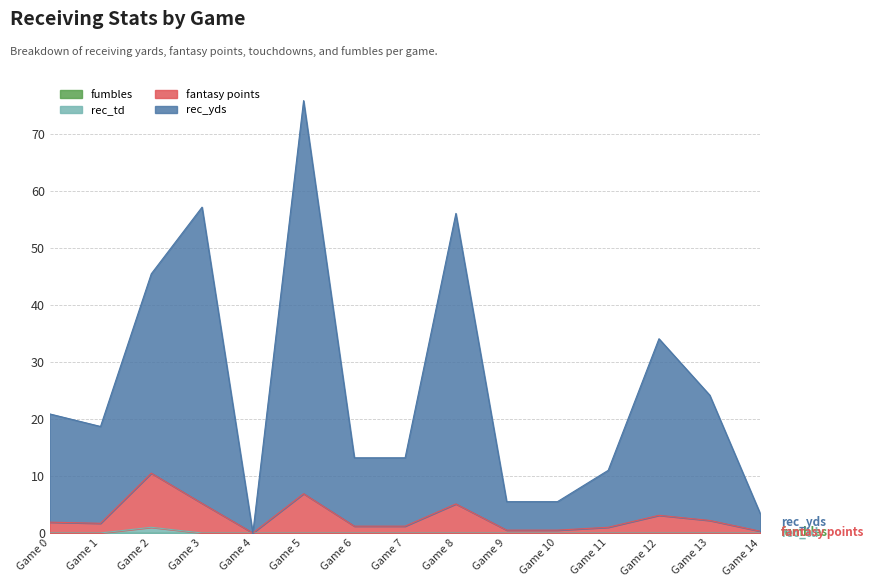

Does the chart have visible grid lines?

Yes